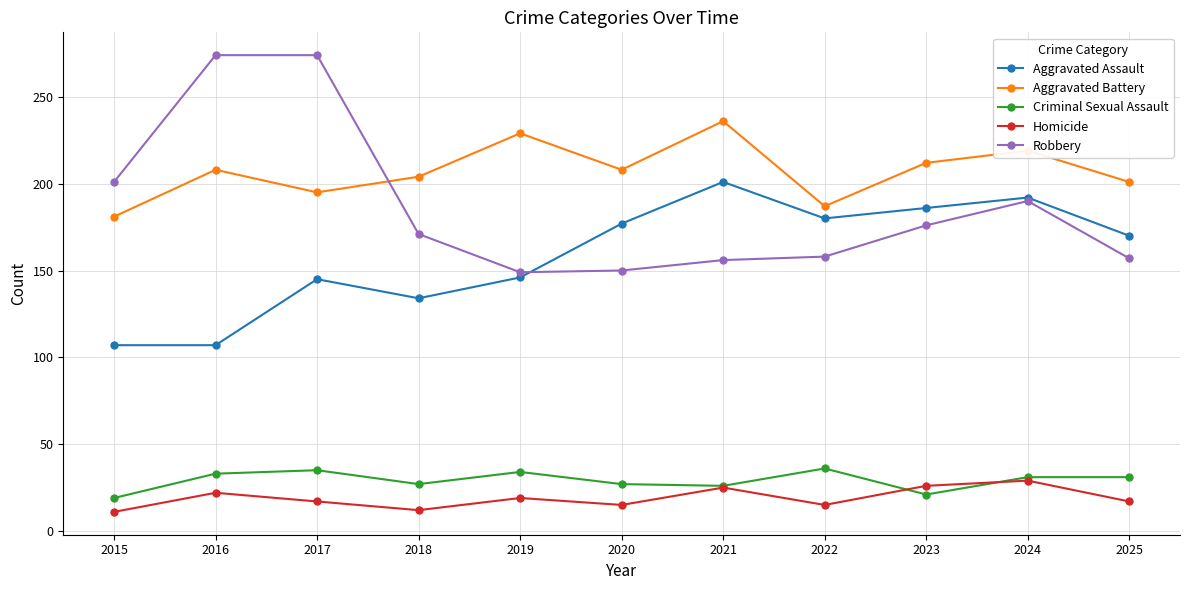

After their last crossing, which series has the higher values: Aggravated Assault or Robbery?

Aggravated Assault